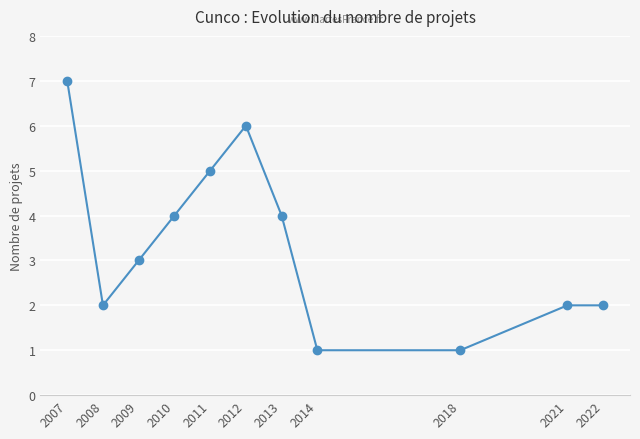

Between 2008 and 2018, which is larger?

2008